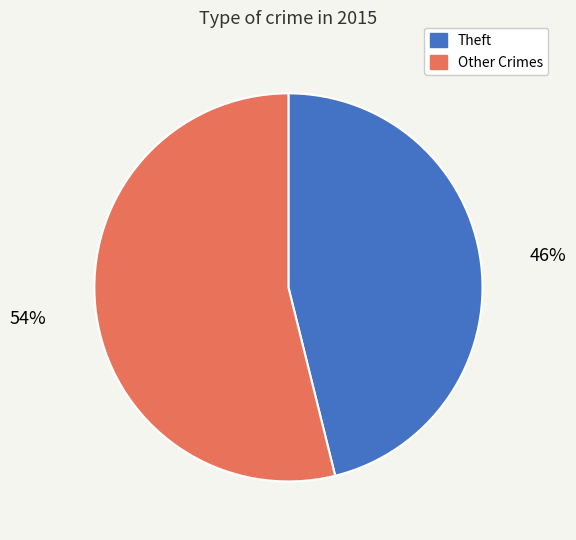

To the nearest percent, what is the difference between the largest and smallest slice percentages?

8%